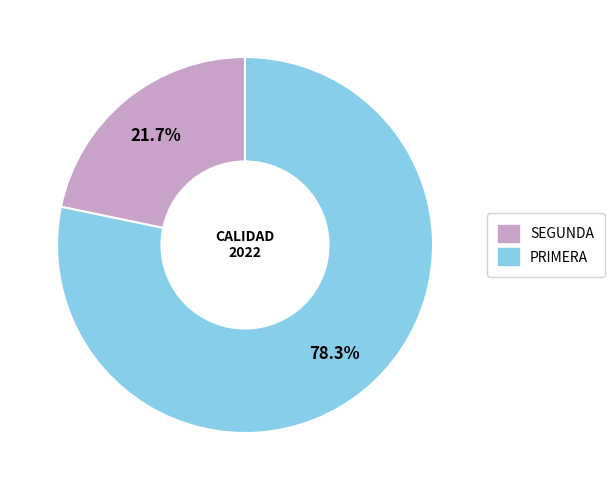

How many segments does this pie chart have?

2